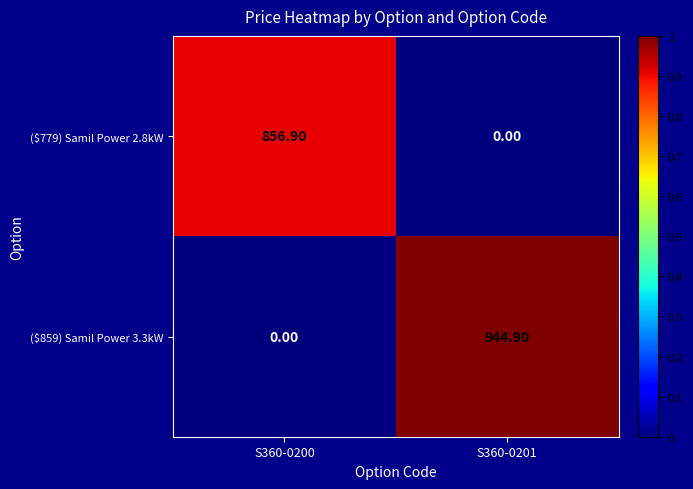

At S360-0201, list the series in order from largest to smallest.

($859) Samil Power 3.3kW, ($779) Samil Power 2.8kW